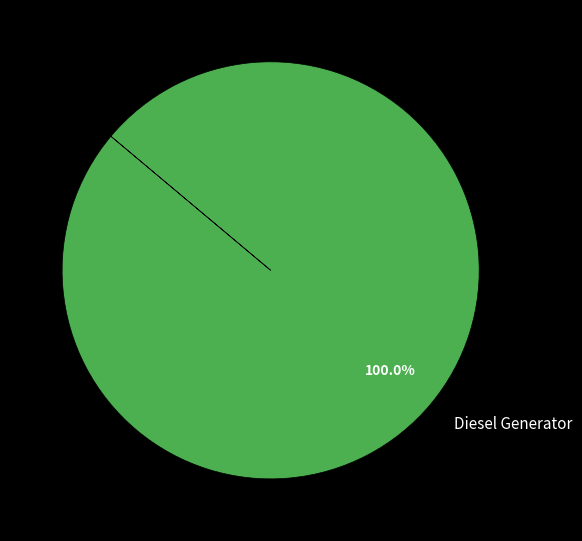

Rank the categories by value from highest to lowest.

Diesel Generator